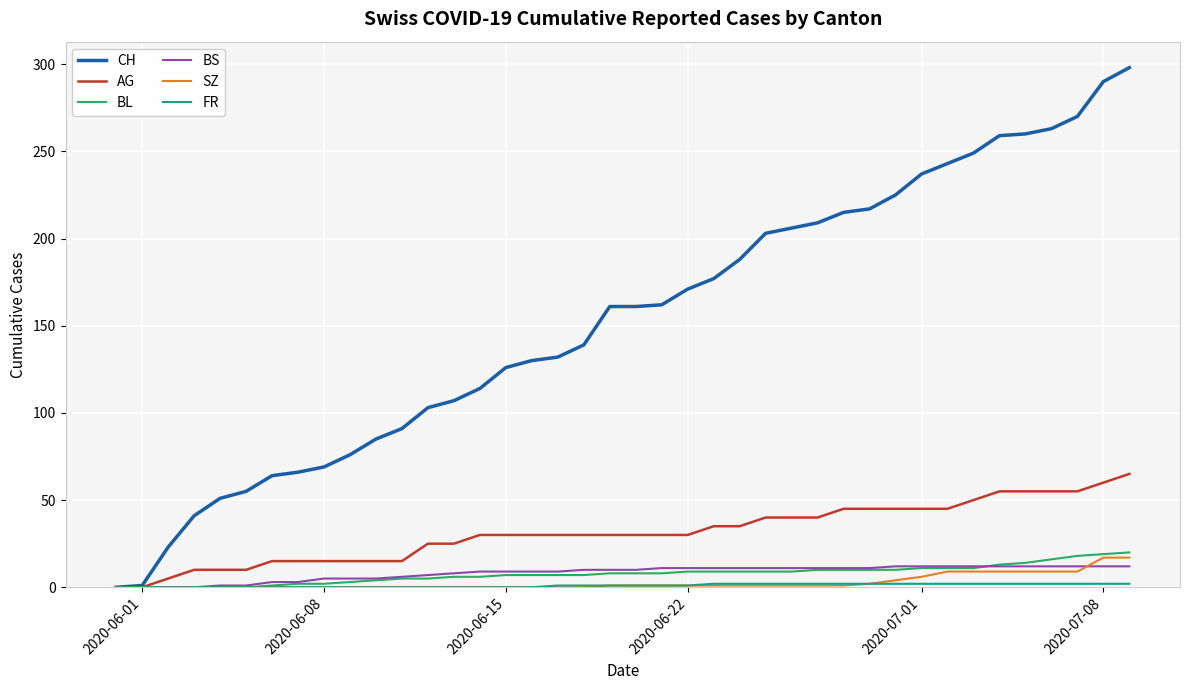

Which series has the widest spread of values?

CH